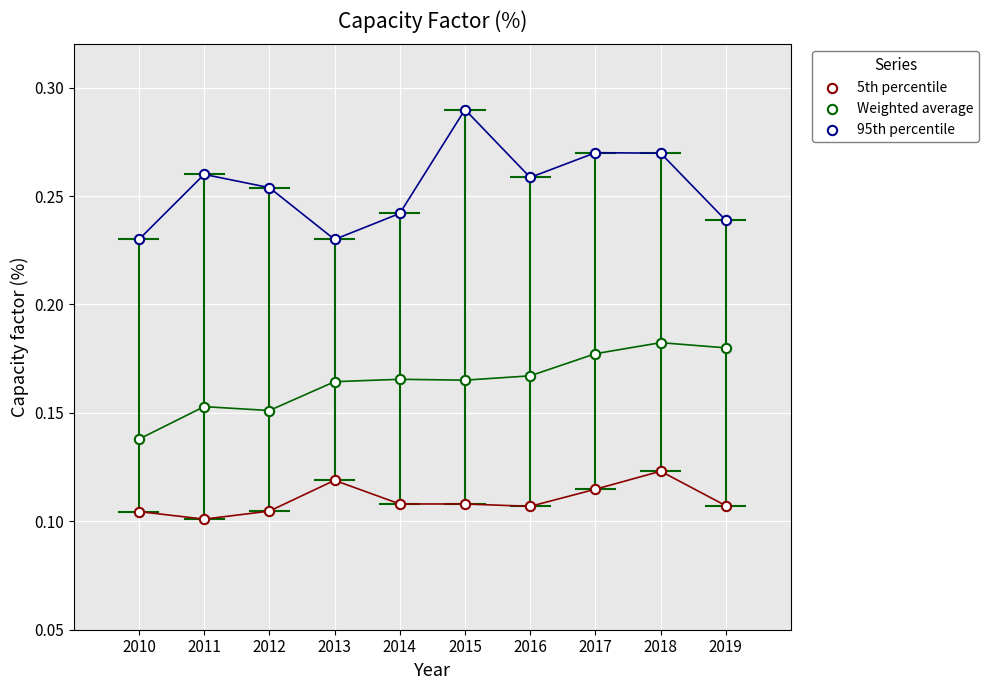

How many points are shown in the scatter plot?

30